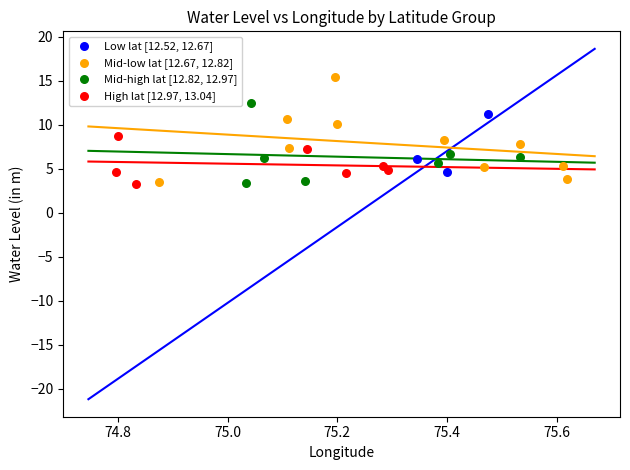

Which series contains the highest Y value?

Mid-low lat [12.67, 12.82]